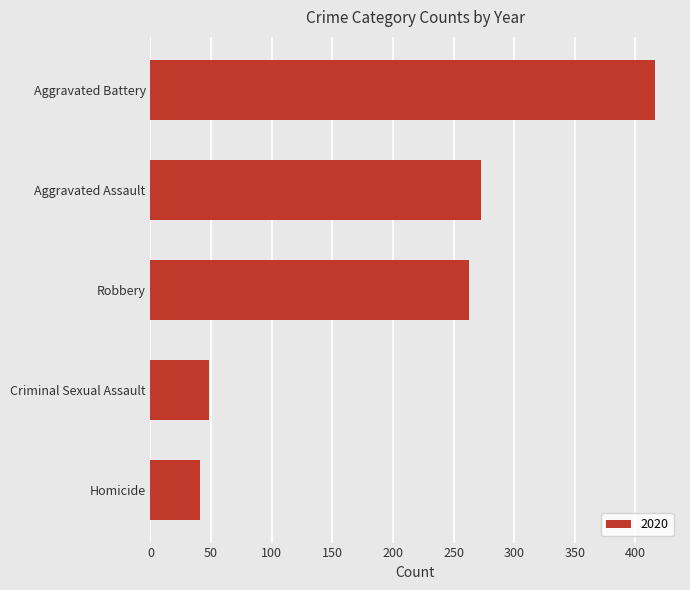

Reading bottom to top, list all the values displayed in this chart.

Homicide=41	Criminal Sexual Assault=48	Robbery=263	Aggravated Assault=273	Aggravated Battery=416